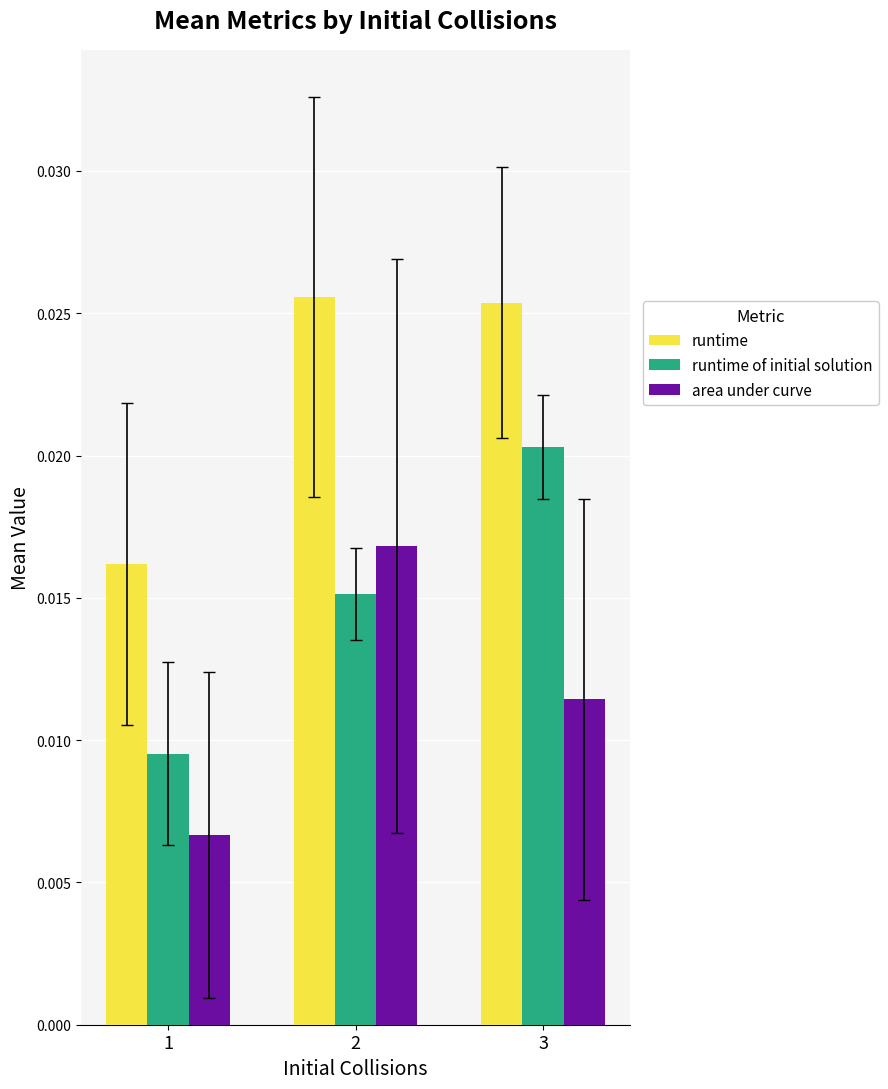

Count the number of categories in the chart.

3